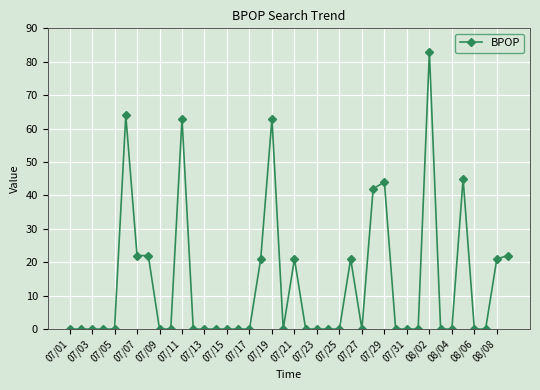

What is the value of the 7th point from the left?

22